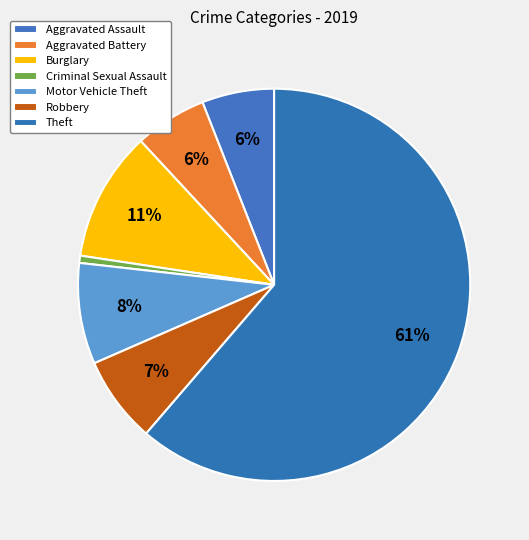

Which has a higher value, Aggravated Assault or Criminal Sexual Assault?

Aggravated Assault